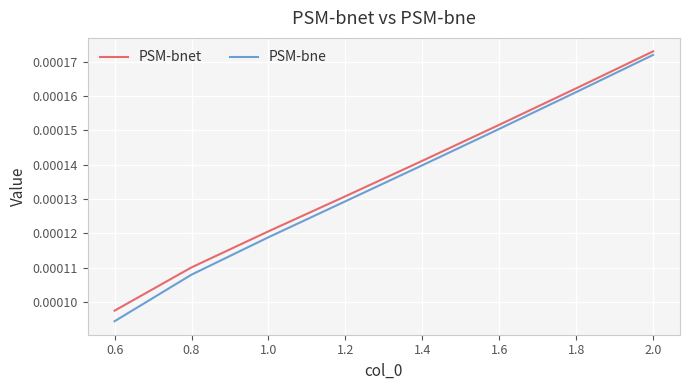

True or false: PSM-bne and PSM-bnet cross at least once.

False